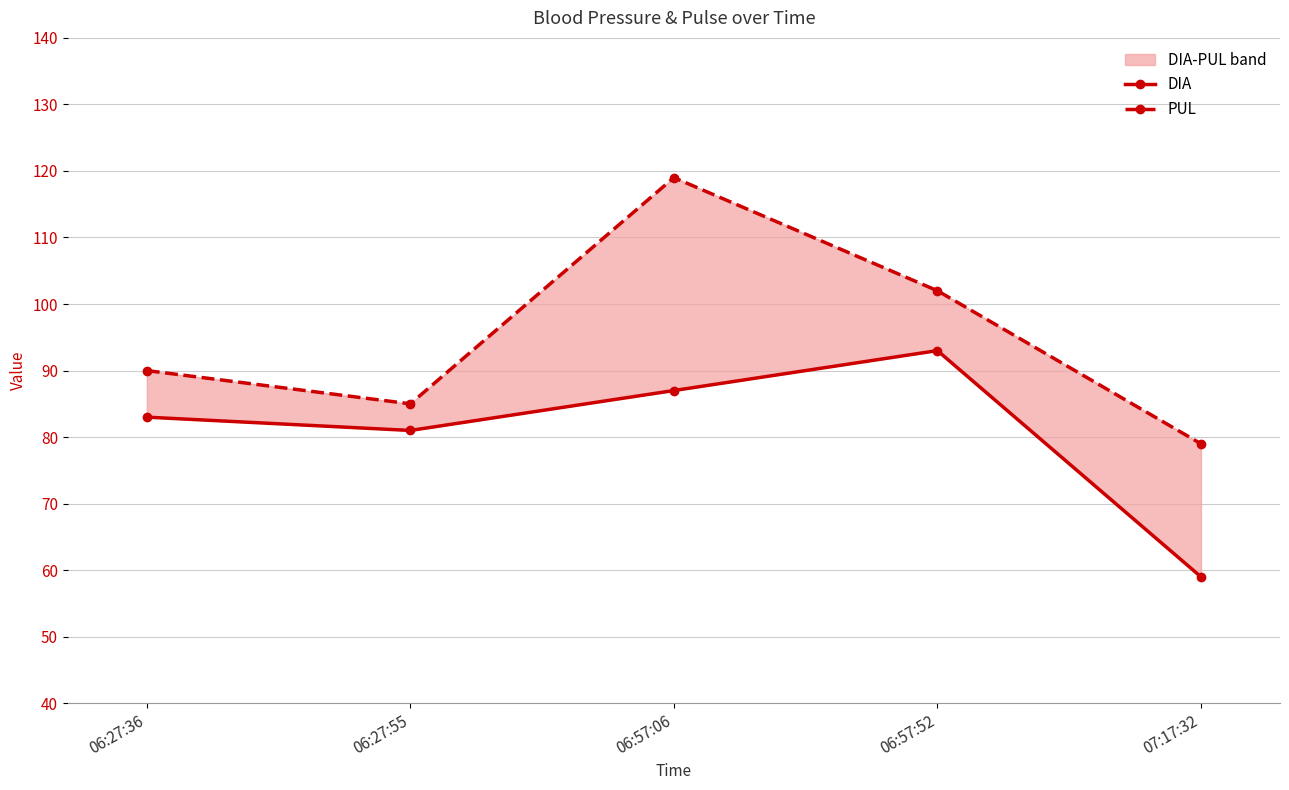

What is the spread (max minus min) of values at 06:57:06?

32